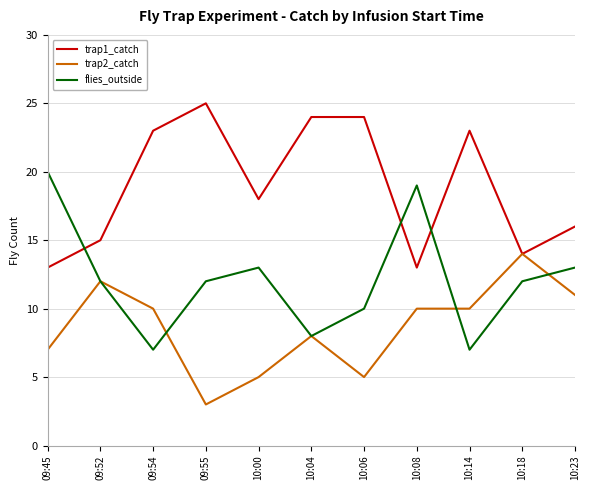

Reading left to right, list all the values displayed in this chart.

trap1_catch: 13	15	23	25	18	24	24	13	23	14	16
trap2_catch: 7	12	10	3	5	8	5	10	10	14	11
flies_outside: 20	12	7	12	13	8	10	19	7	12	13